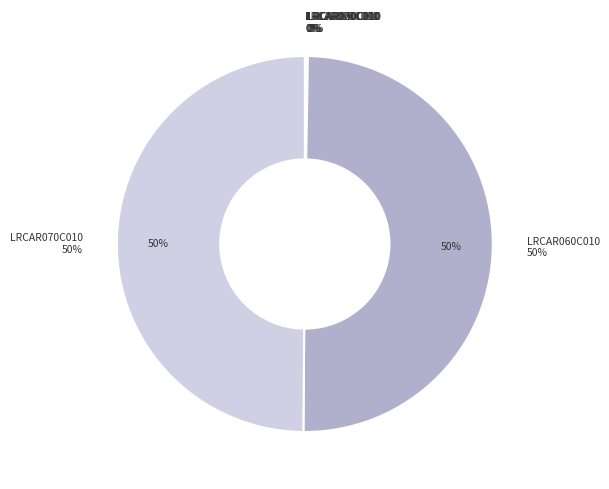

Is LRCAR020C010 the majority of the pie?

No